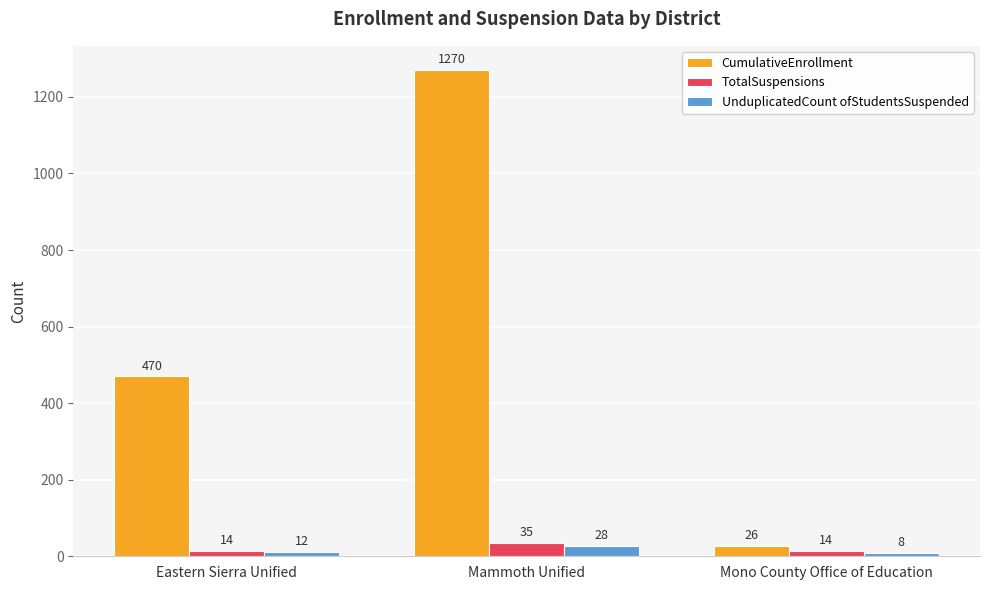

Between Eastern Sierra Unified and Mammoth Unified, which series saw the biggest shift?

CumulativeEnrollment